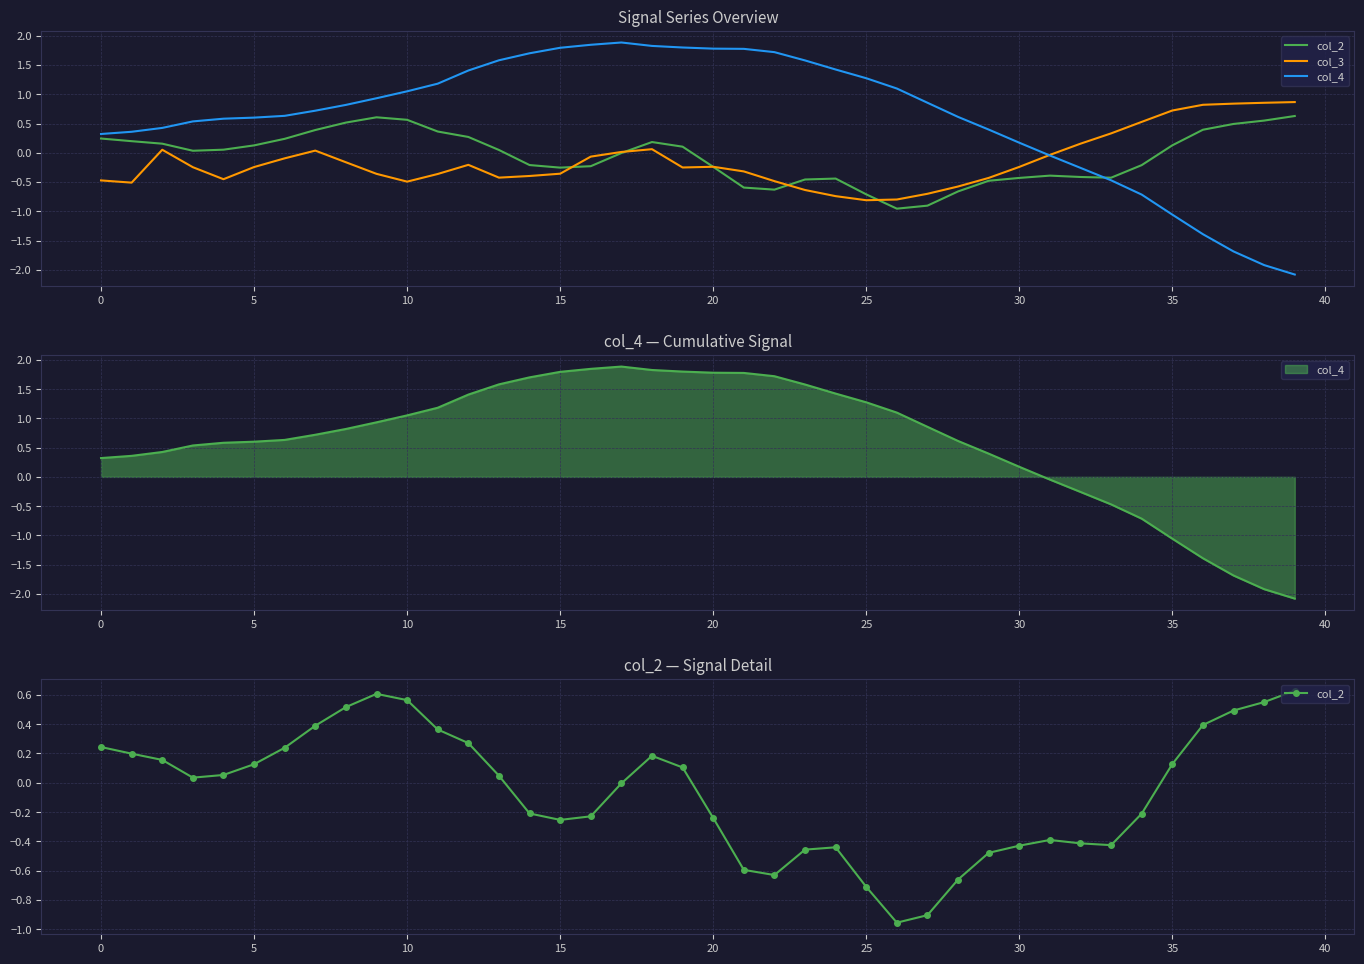

Count the number of categories in the chart.

40